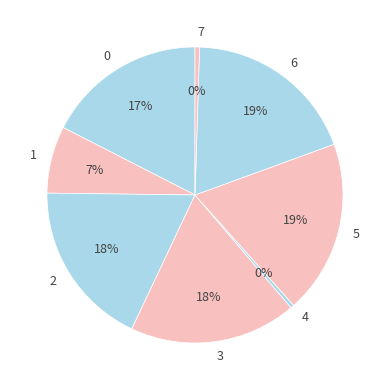

To the nearest percent, what is the difference between the largest and smallest slice percentages?

19%